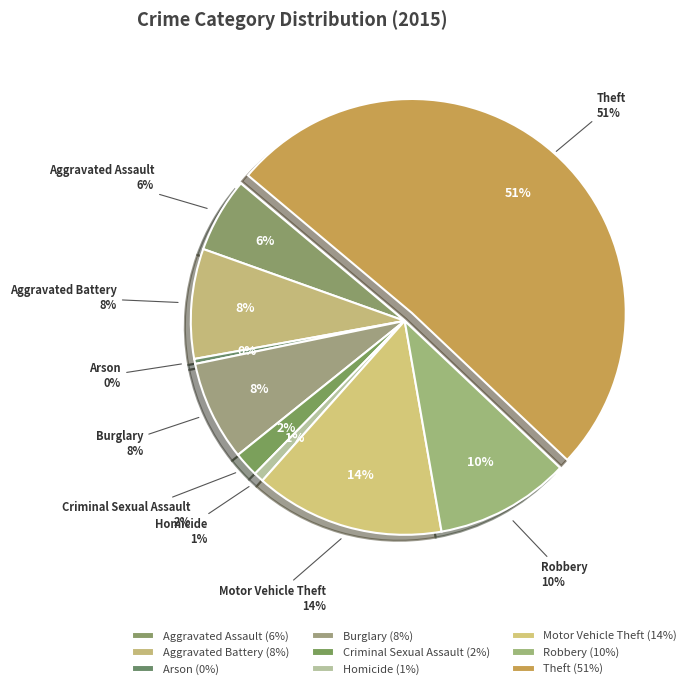

To the nearest percent, what is the combined percentage of Arson and Motor Vehicle Theft?

15%